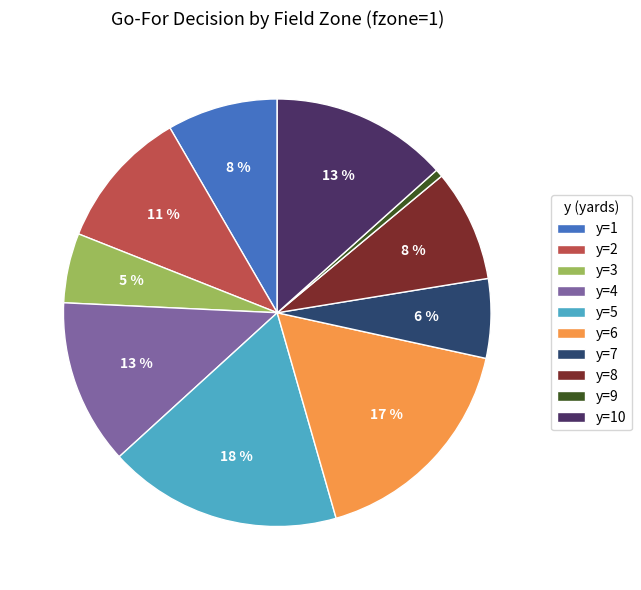

To the nearest percent, what percentage of the pie is y=5?

18%